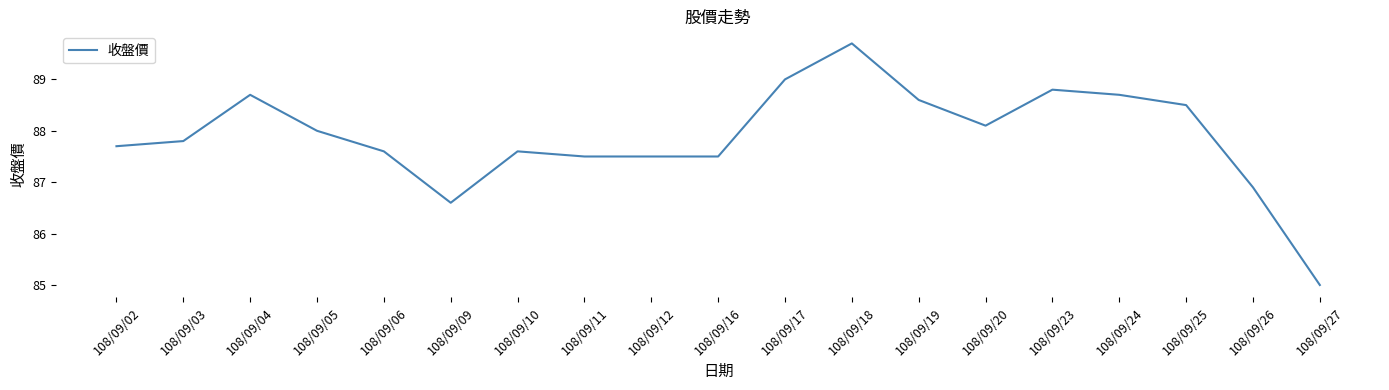

At which category does the data reach its first local valley?

108/09/09